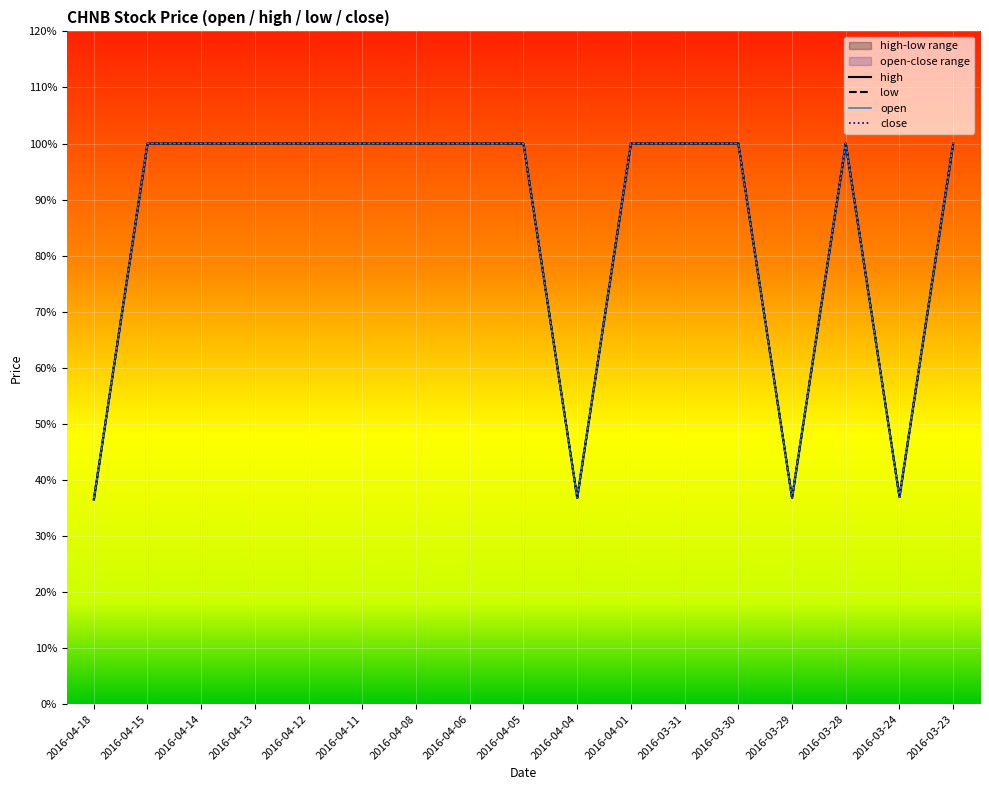

Reading left to right, transcribe all the data shown in this chart.

open: 2016-04-18=36.4	2016-04-15=100.0	2016-04-14=100.0	2016-04-13=100.0	2016-04-12=100.0	2016-04-11=100.0	2016-04-08=100.0	2016-04-06=100.0	2016-04-05=100.0	2016-04-04=36.8	2016-04-01=100.0	2016-03-31=100.0	2016-03-30=100.0	2016-03-29=36.8	2016-03-28=100.0	2016-03-24=37.0	2016-03-23=100.0
high: 2016-04-18=36.5	2016-04-15=100.0	2016-04-14=100.0	2016-04-13=100.0	2016-04-12=100.0	2016-04-11=100.0	2016-04-08=100.0	2016-04-06=100.0	2016-04-05=100.0	2016-04-04=36.8	2016-04-01=100.0	2016-03-31=100.0	2016-03-30=100.0	2016-03-29=36.8	2016-03-28=100.0	2016-03-24=37.0	2016-03-23=100.0
low: 2016-04-18=36.4	2016-04-15=100.0	2016-04-14=100.0	2016-04-13=100.0	2016-04-12=100.0	2016-04-11=100.0	2016-04-08=100.0	2016-04-06=100.0	2016-04-05=100.0	2016-04-04=36.8	2016-04-01=100.0	2016-03-31=100.0	2016-03-30=100.0	2016-03-29=36.8	2016-03-28=100.0	2016-03-24=37.0	2016-03-23=100.0
close: 2016-04-18=36.5	2016-04-15=100.0	2016-04-14=100.0	2016-04-13=100.0	2016-04-12=100.0	2016-04-11=100.0	2016-04-08=100.0	2016-04-06=100.0	2016-04-05=100.0	2016-04-04=36.8	2016-04-01=100.0	2016-03-31=100.0	2016-03-30=100.0	2016-03-29=36.8	2016-03-28=100.0	2016-03-24=37.0	2016-03-23=100.0